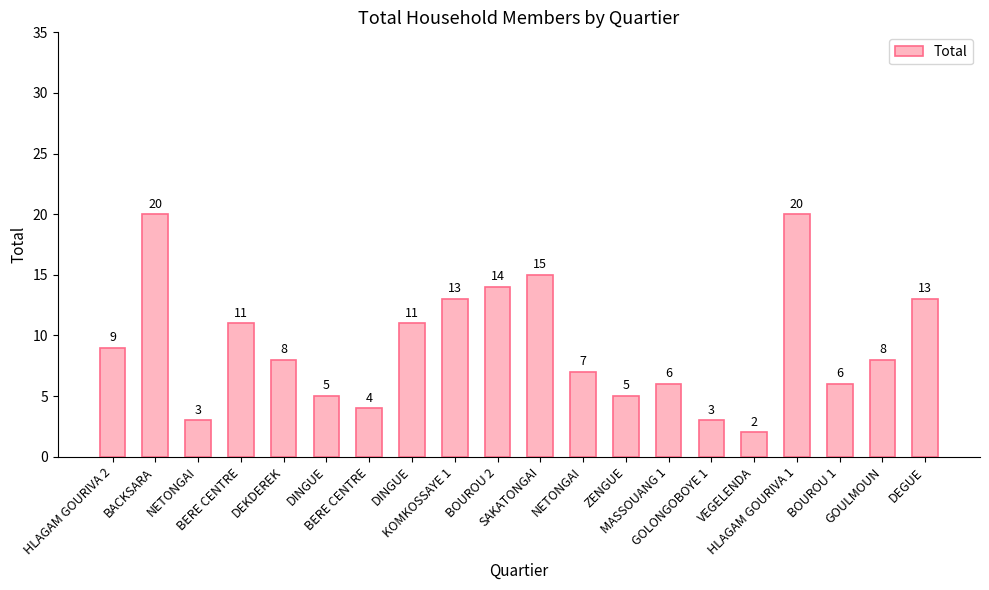

Rank the categories by value from highest to lowest.

BACKSARA, HLAGAM GOURIVA 1, SAKATONGAI, BOUROU 2, KOMKOSSAYE 1, DEGUE, BERE CENTRE, DINGUE, HLAGAM GOURIVA 2, DEKDEREK, GOULMOUN, NETONGAI, MASSOUANG 1, BOUROU 1, DINGUE, ZENGUE, BERE CENTRE, NETONGAI, GOLONGOBOYE 1, VEGELENDA